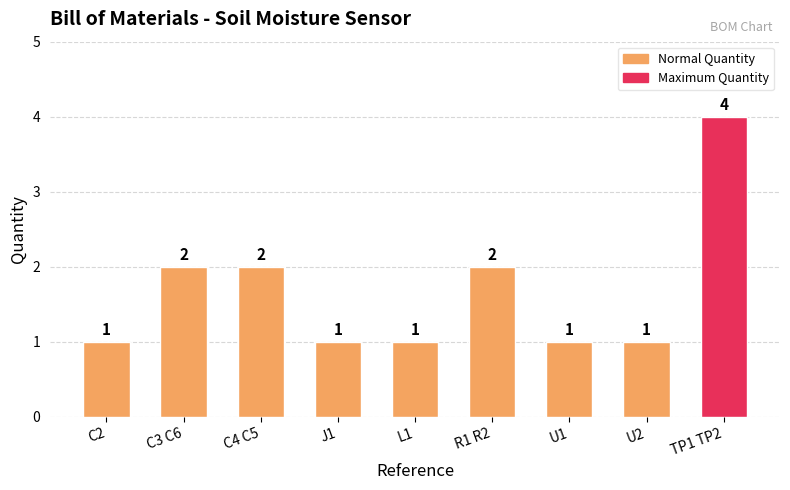

What is the difference between the values at TP1 TP2 and J1?

3